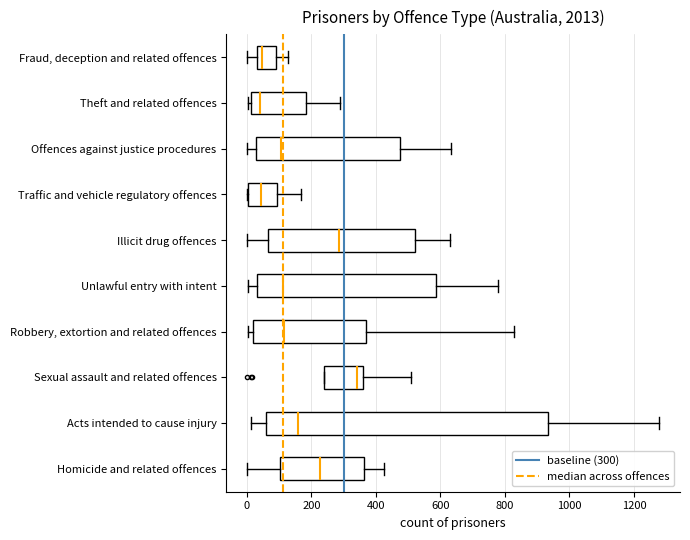

Reading bottom to top, transcribe this box plot: for each box, give where its median line is, the range the box spans, and where its two whiskers end, as read against the x-axis. The values are not printed on the chart, so give them approximately, as read against the axis.

Homicide and related offences: median 220, box 100 to 360, whiskers 0 to 420
Acts intended to cause injury: median 160, box 60 to 940, whiskers 20 to 1280
Sexual assault and related offences: median 340, box 240 to 360, whiskers 240 to 500
Robbery, extortion and related offences: median 120, box 20 to 380, whiskers 0 to 820
Unlawful entry with intent: median 120, box 40 to 580, whiskers 0 to 780
Illicit drug offences: median 280, box 60 to 520, whiskers 0 to 640
Traffic and vehicle regulatory offences: median 40, box 0 to 100, whiskers 0 to 160
Offences against justice procedures: median 100, box 20 to 480, whiskers 0 to 640
Theft and related offences: median 40, box 20 to 180, whiskers 0 to 280
Fraud, deception and related offences: median 40 (just right of the box's left edge), box 40 to 80, whiskers 0 to 120